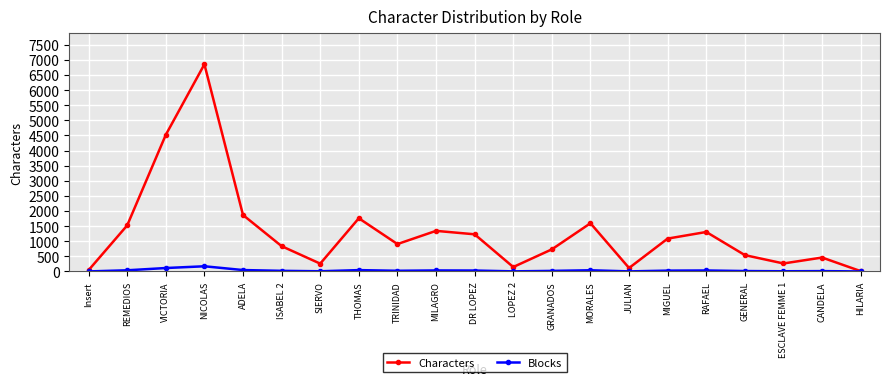

List the series in order of their peak value, highest first.

Characters, Blocks